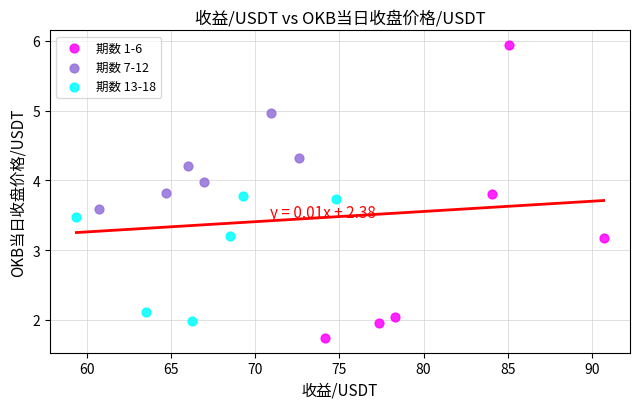

Which series contains the highest Y value?

期数 1-6